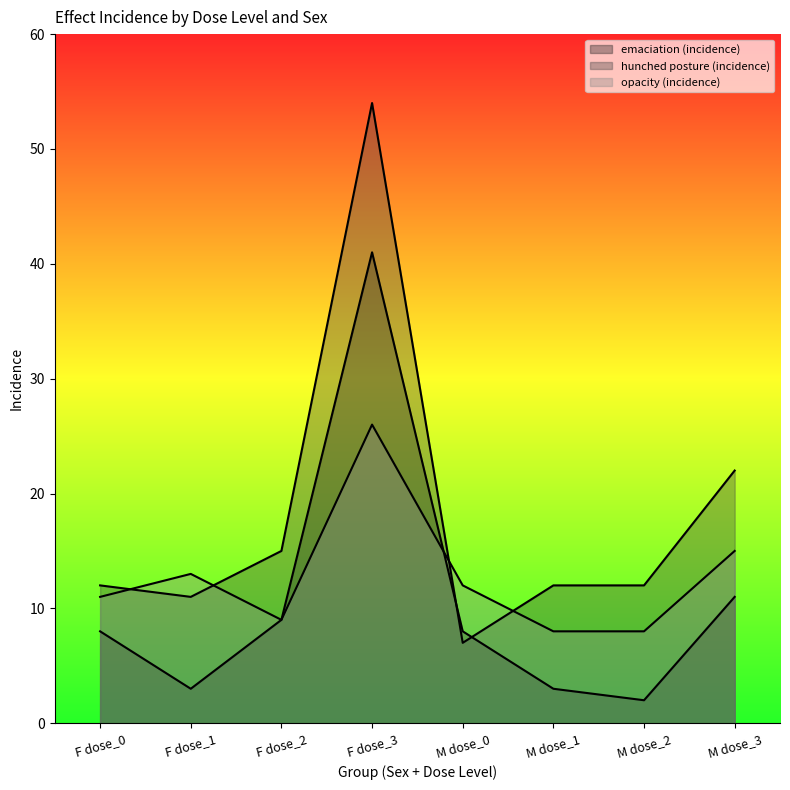

The value of emaciation (incidence) at M dose_3 is 11. True or false?

True